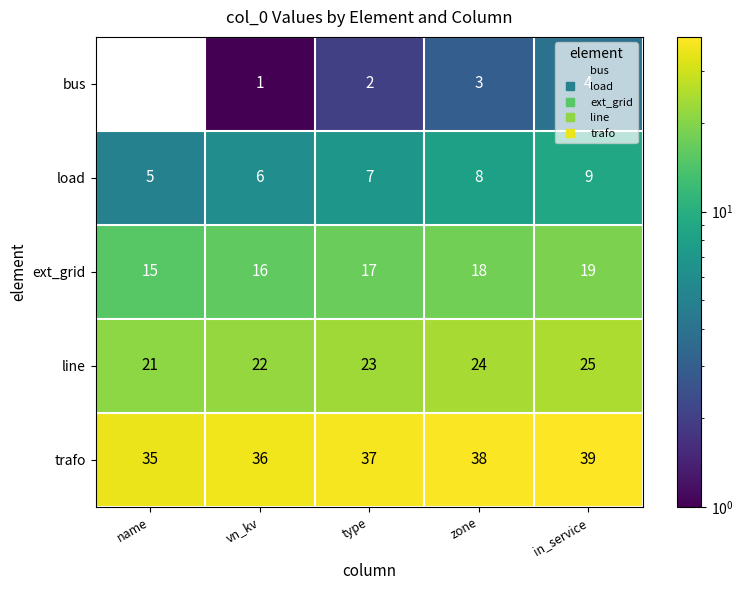

Which label corresponds to the smallest value in the chart?

vn_kv